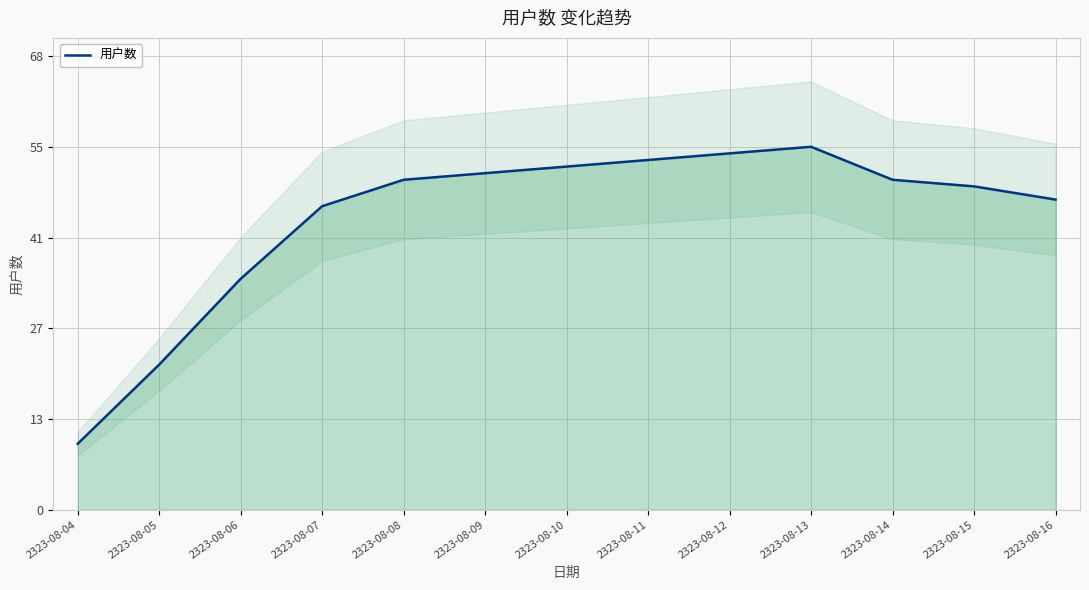

How many interior local peaks (higher than both neighbors) does the data have?

1